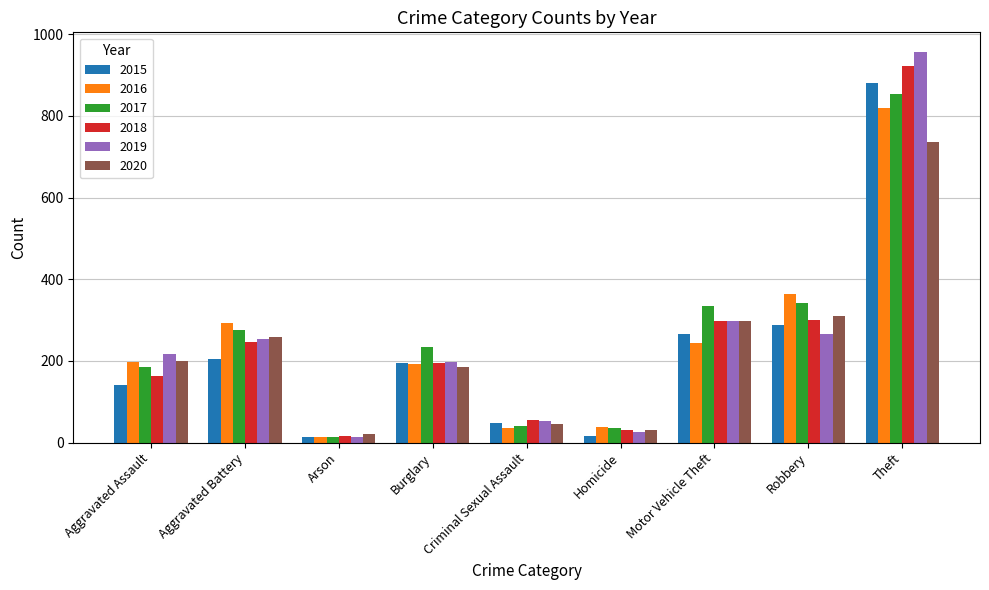

What is the lowest value of the 2019 series?

14